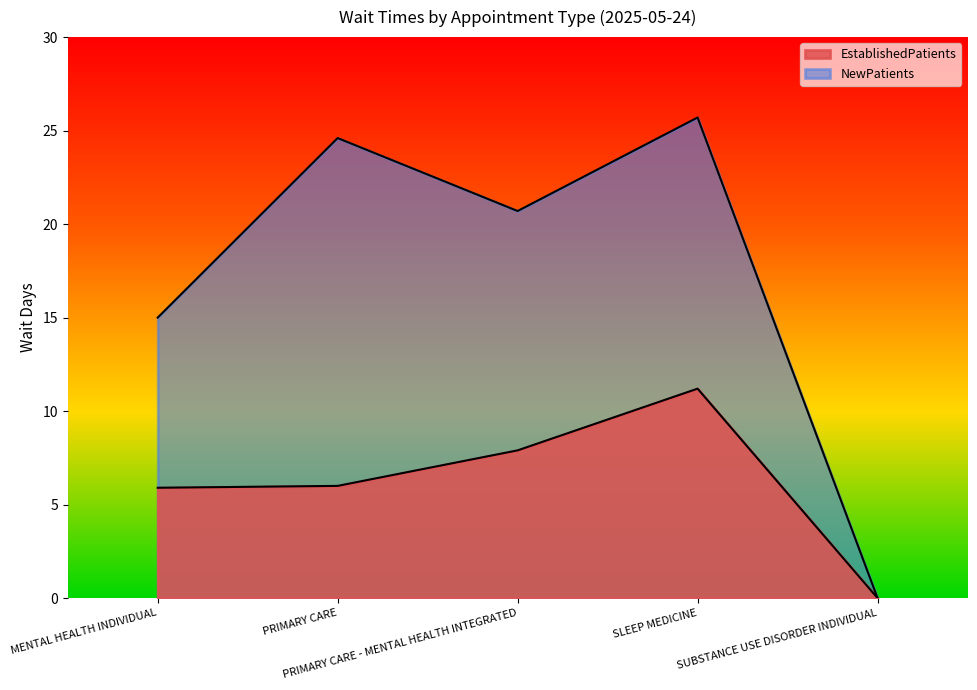

What is the maximum value for EstablishedPatients?

11.2